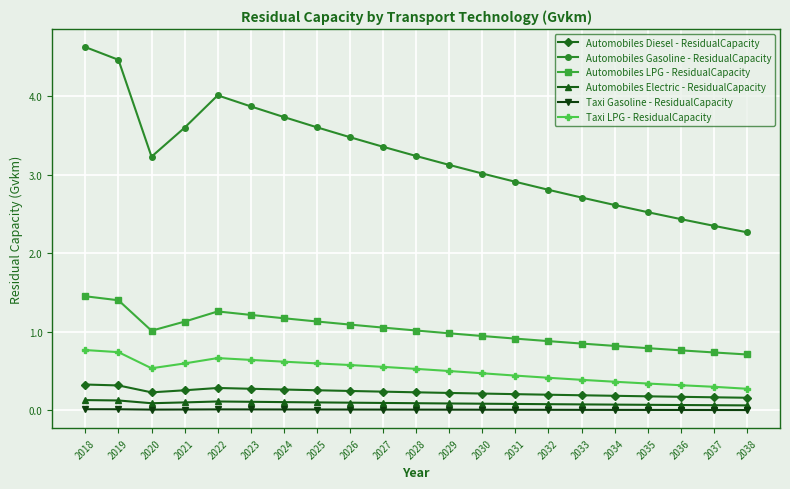

What is the value of the Automobiles Electric - ResidualCapacity point at the 3rd from the left?

0.1